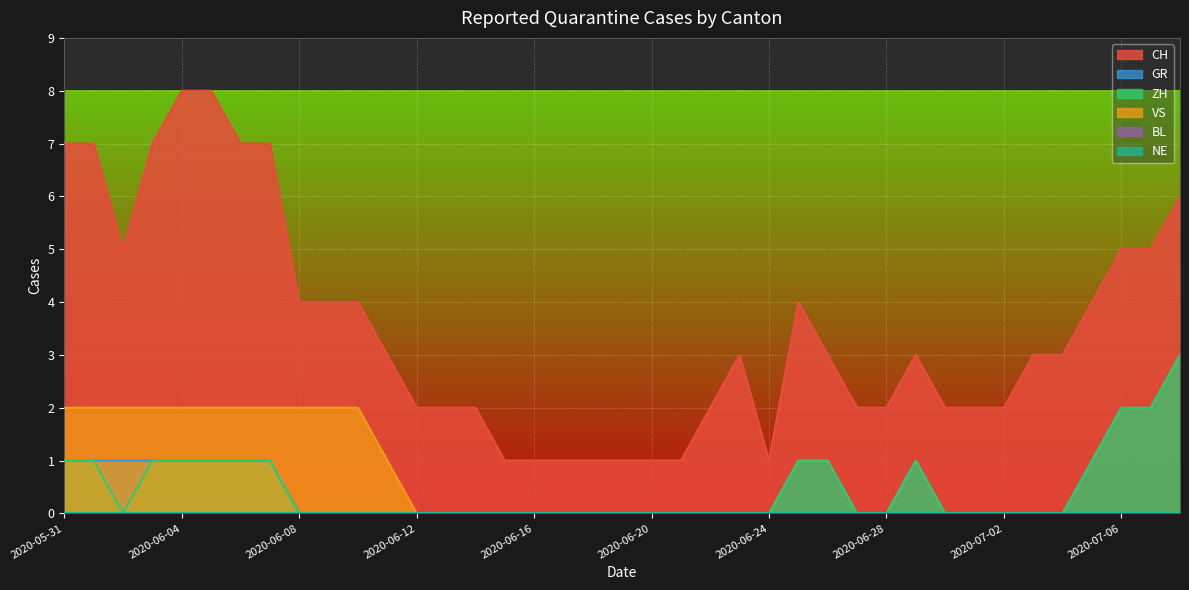

At how many categories does at least one series exceed 2?

22